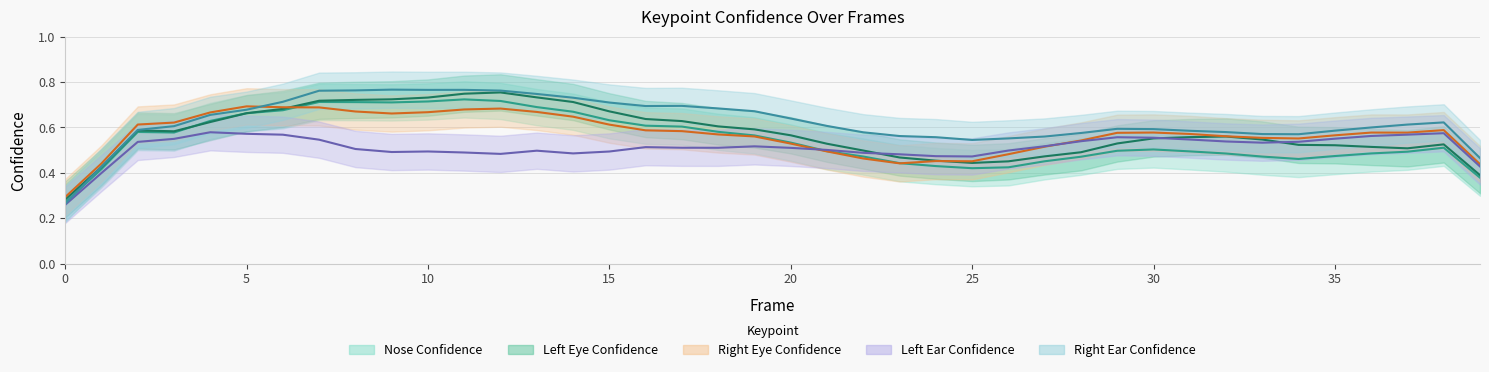

In a_nose_confidence, how many points are higher than both neighbors (excluding endpoints)?

11